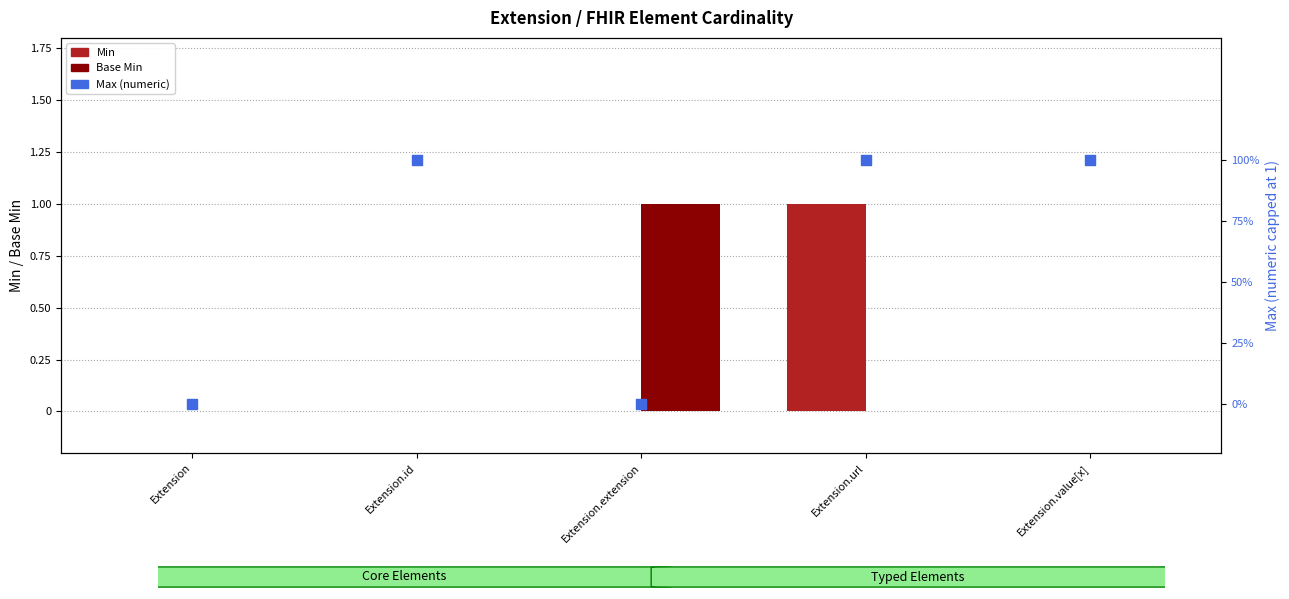

What is the total value across all series at Extension.value[x]?

1